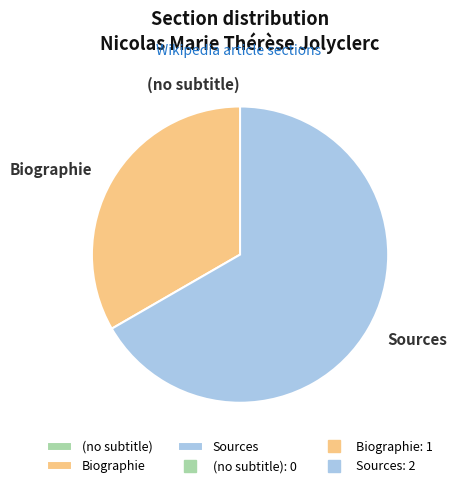

Does Sources represent more than half of the total?

Yes